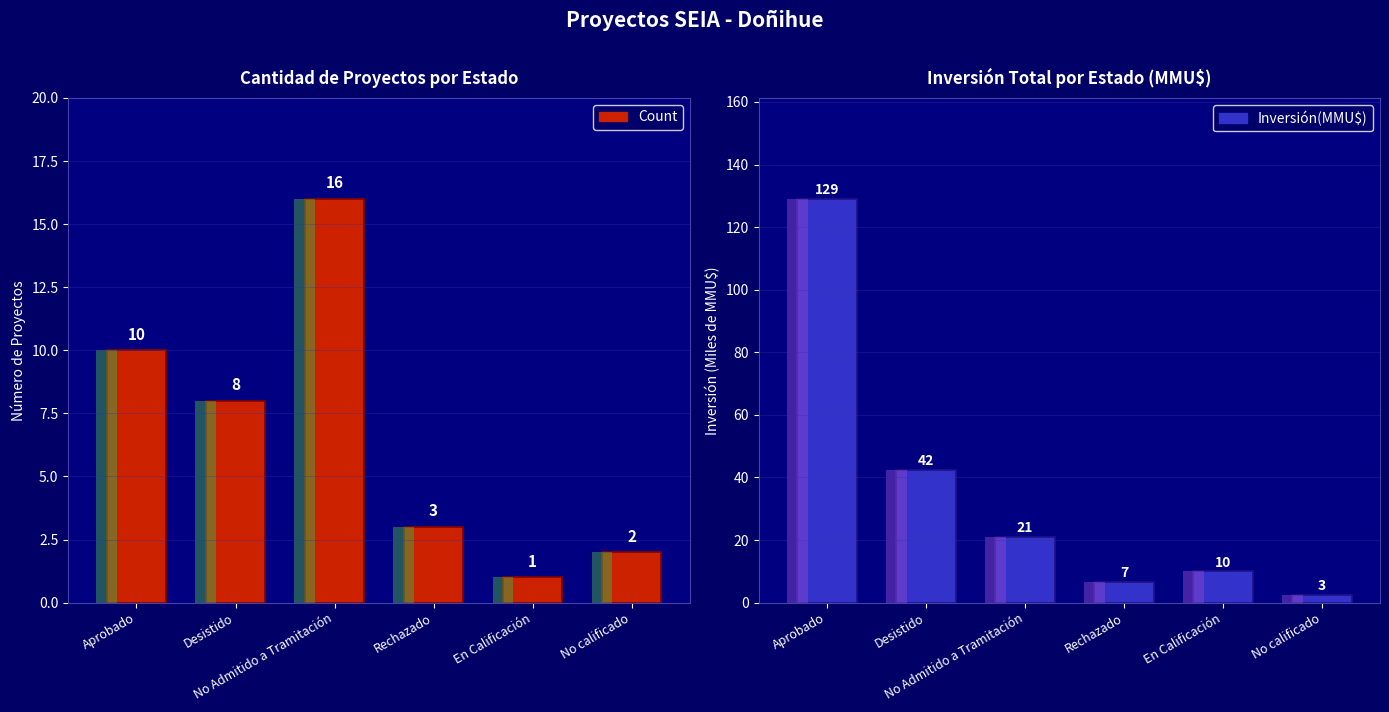

List the series in order of their peak value, lowest first.

Count, Inversión(MMU$)